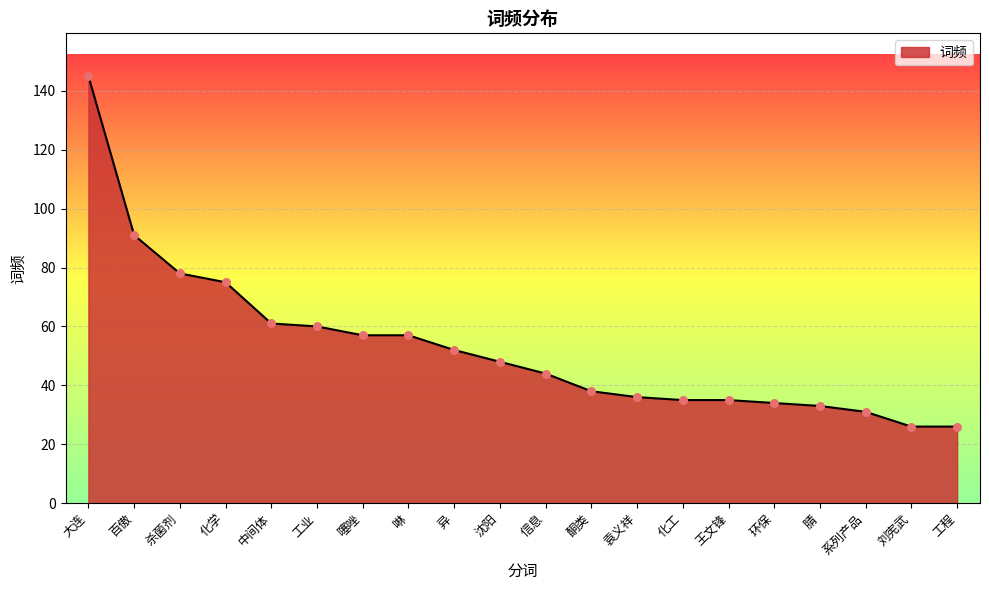

What is the change in value from 啉 to 异?

-5